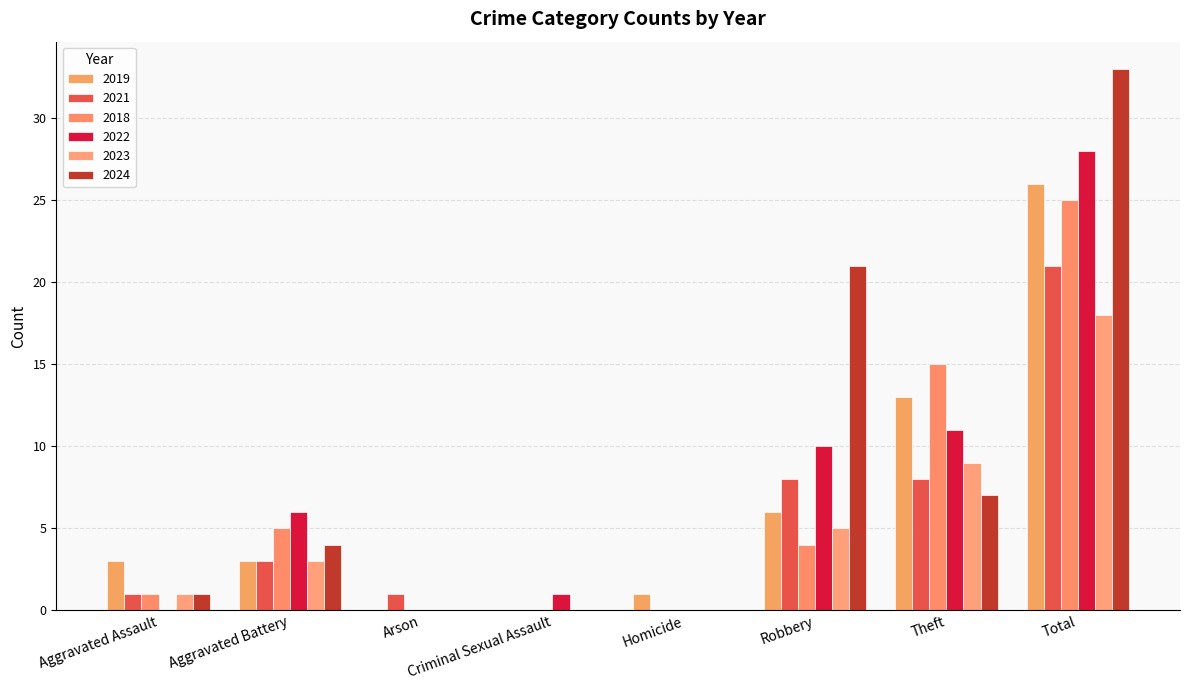

The 2019 series shows 16 at Total. True or false?

False